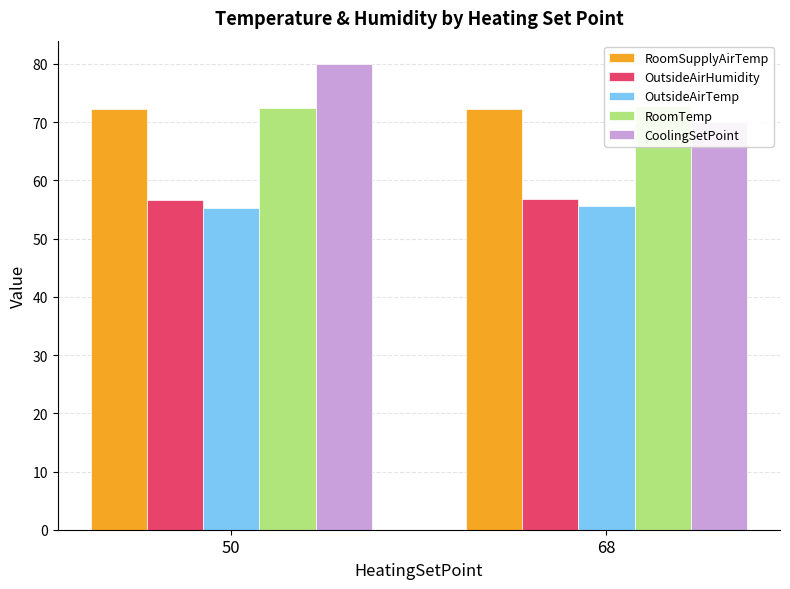

What is the sum of all RoomSupplyAirTemp values?

144.5